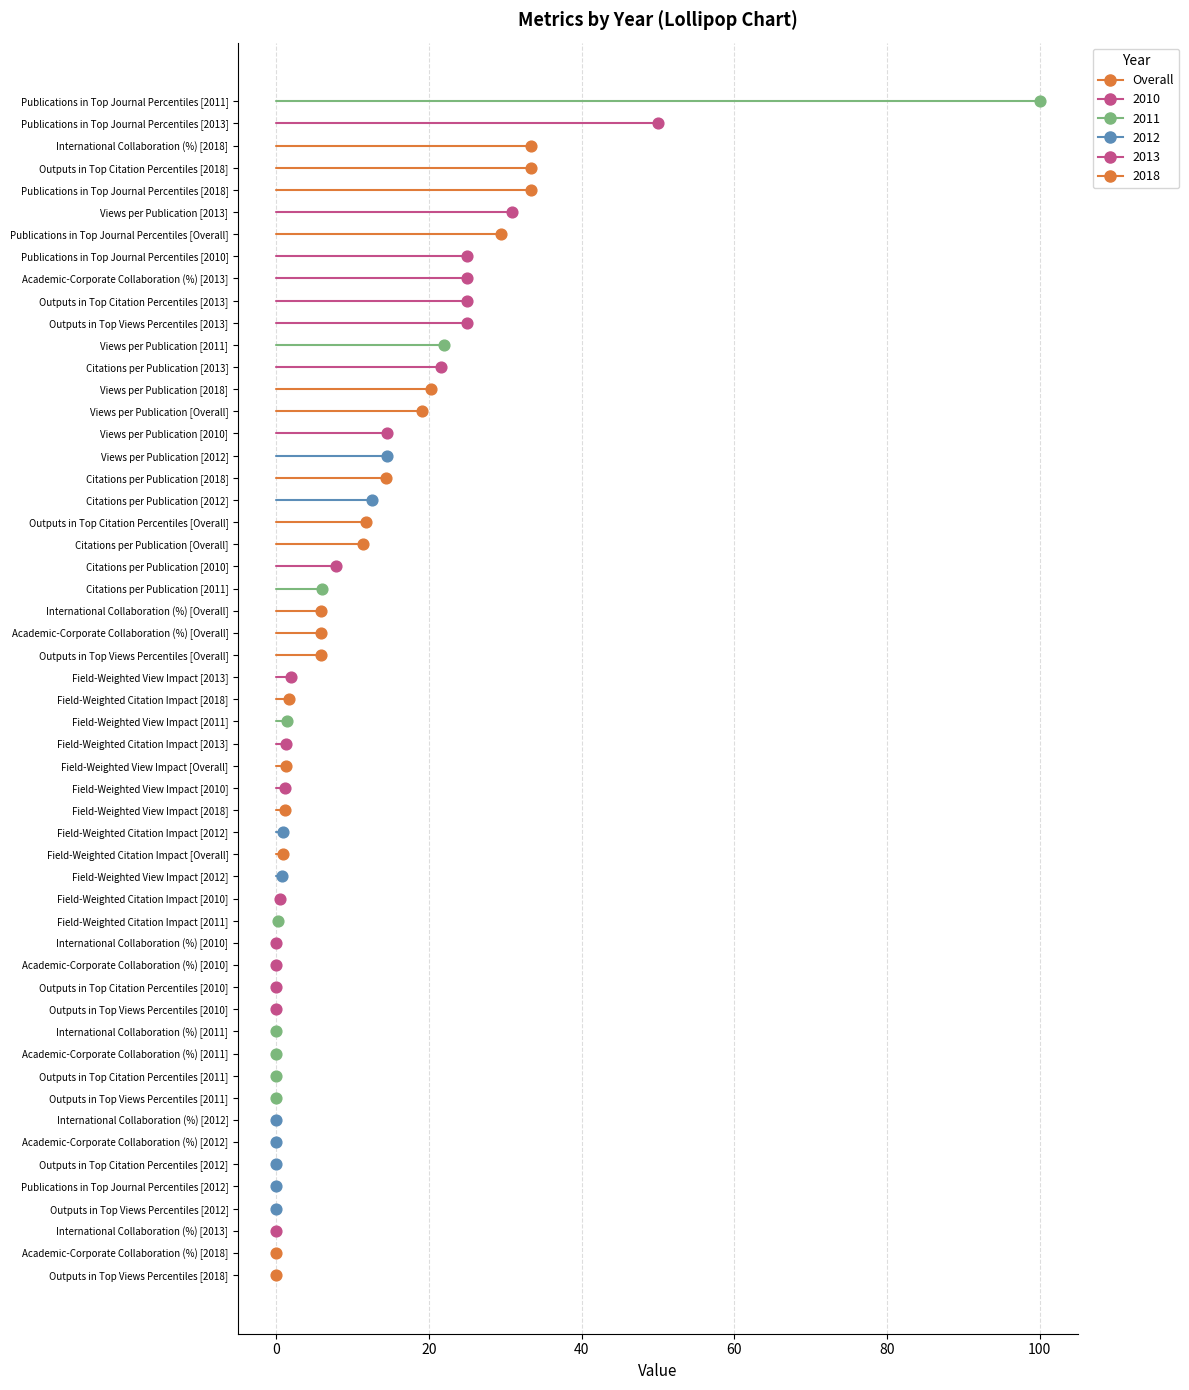

At which category is the sum across all series the highest?

Publications in Top Journal Percentiles